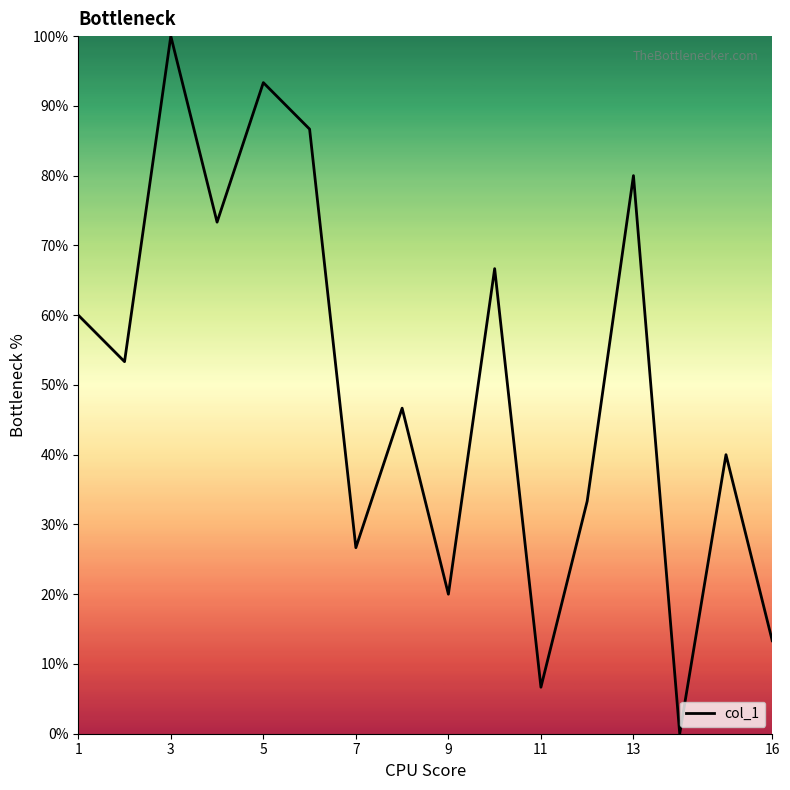

What is the difference between the maximum and minimum values?

100.0